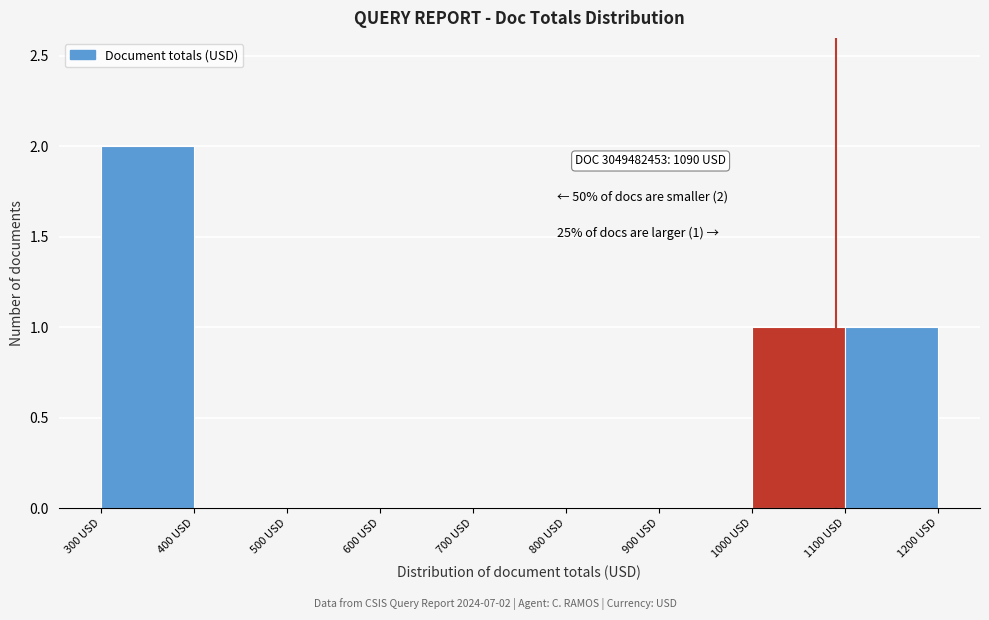

Which range on the x-axis has the tallest bar?

300 to 400